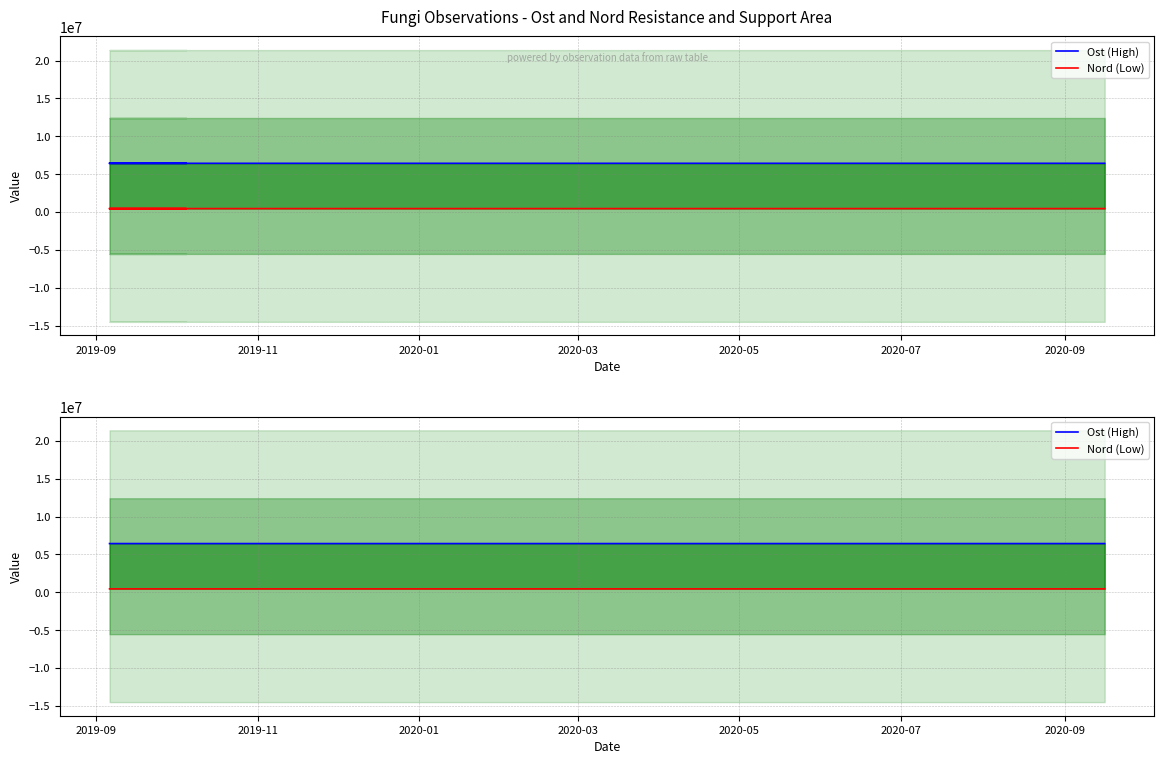

Reading left to right, what are all the values shown in this chart?

Ost (High): 6430300.0	6431267.9
Nord (Low): 447850.4	448300.0